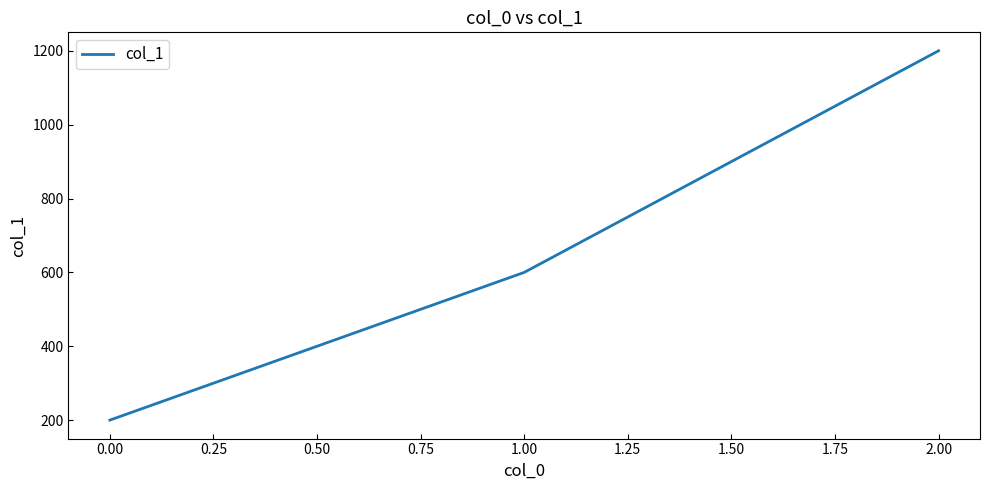

What is the change in value from 0.00 to 1.00?

+400